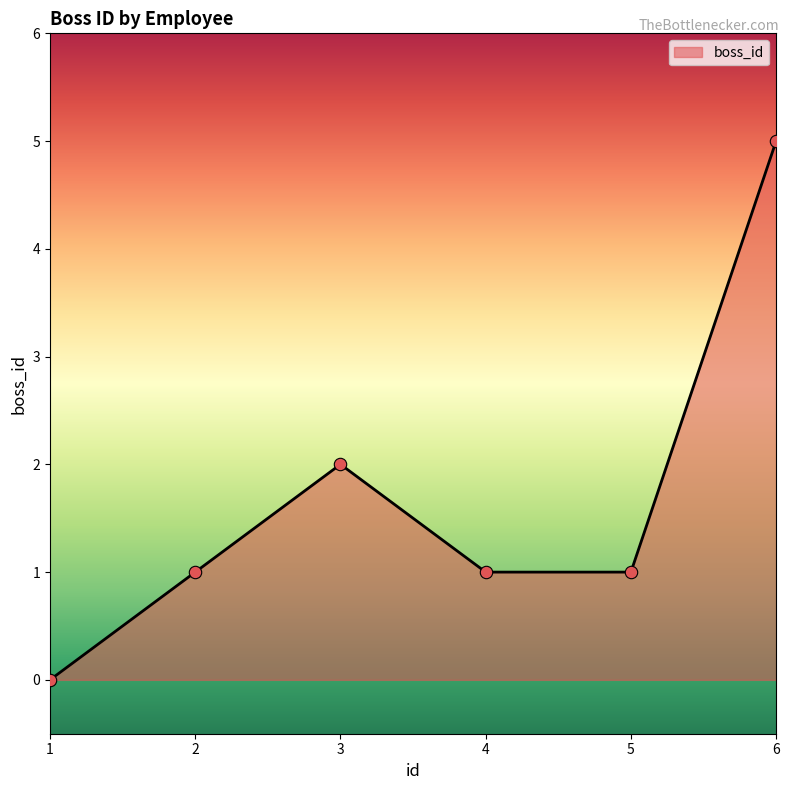

What is the ratio of the value at 2 to the value at 4?

1.0